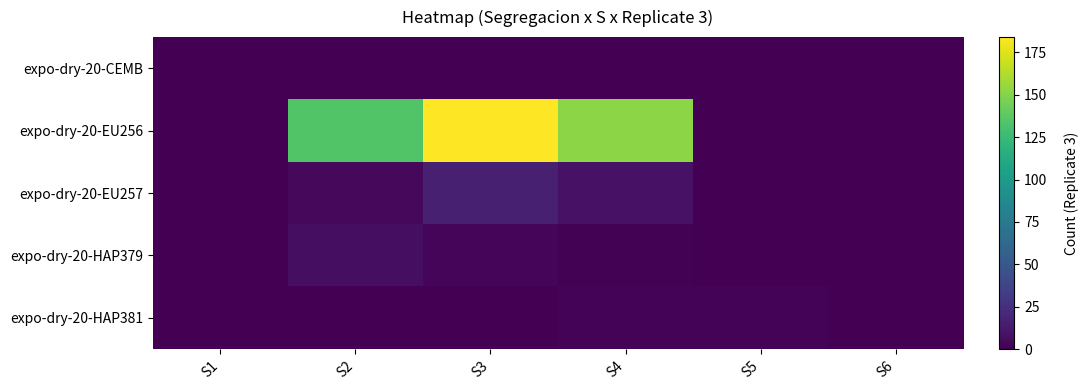

Which label corresponds to the smallest value in the chart?

S1